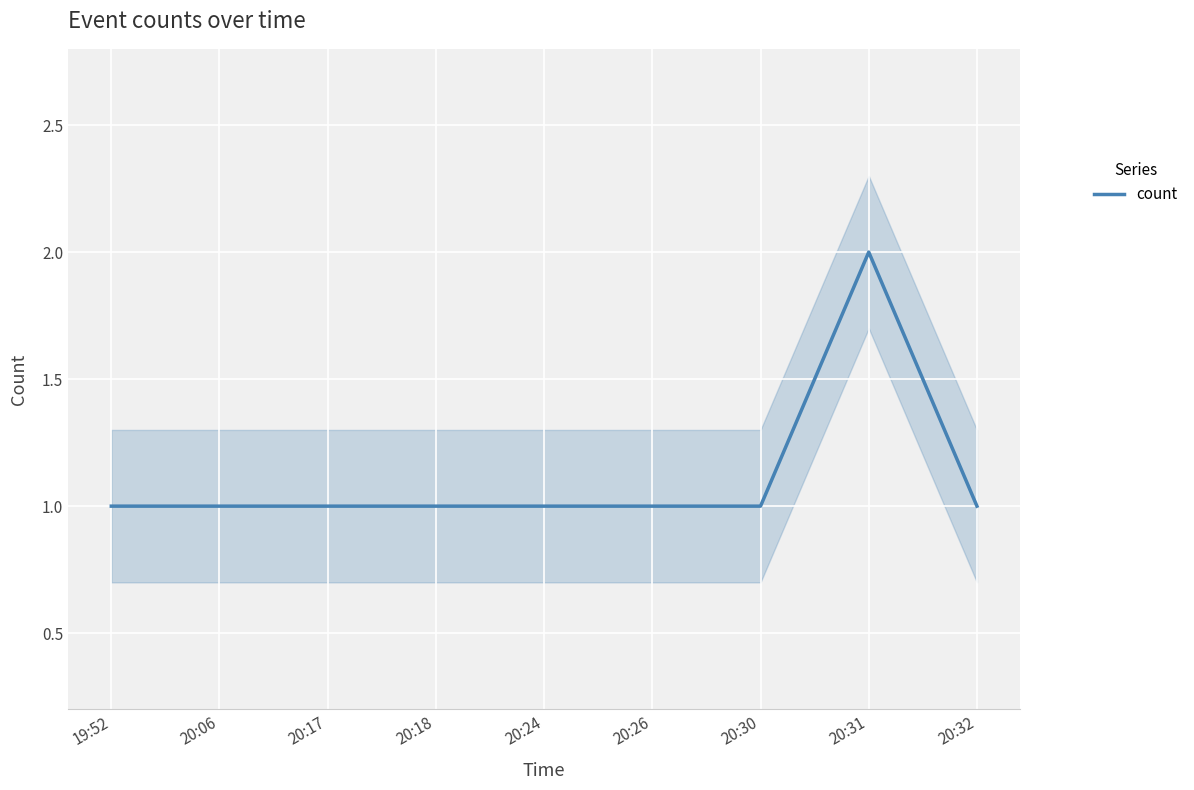

What is the label of the 1st point from the left?

19:52